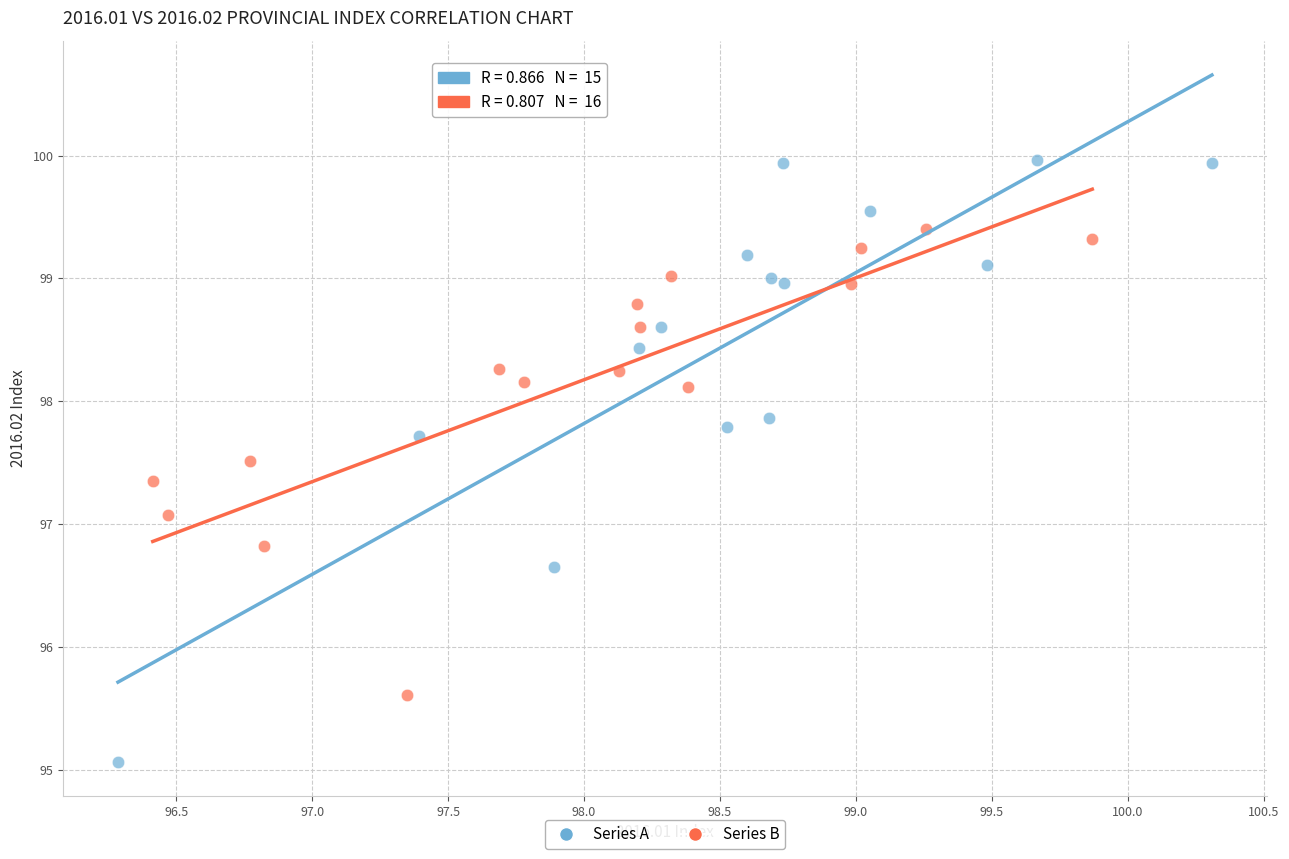

Which series reaches the minimum Y coordinate?

Series A